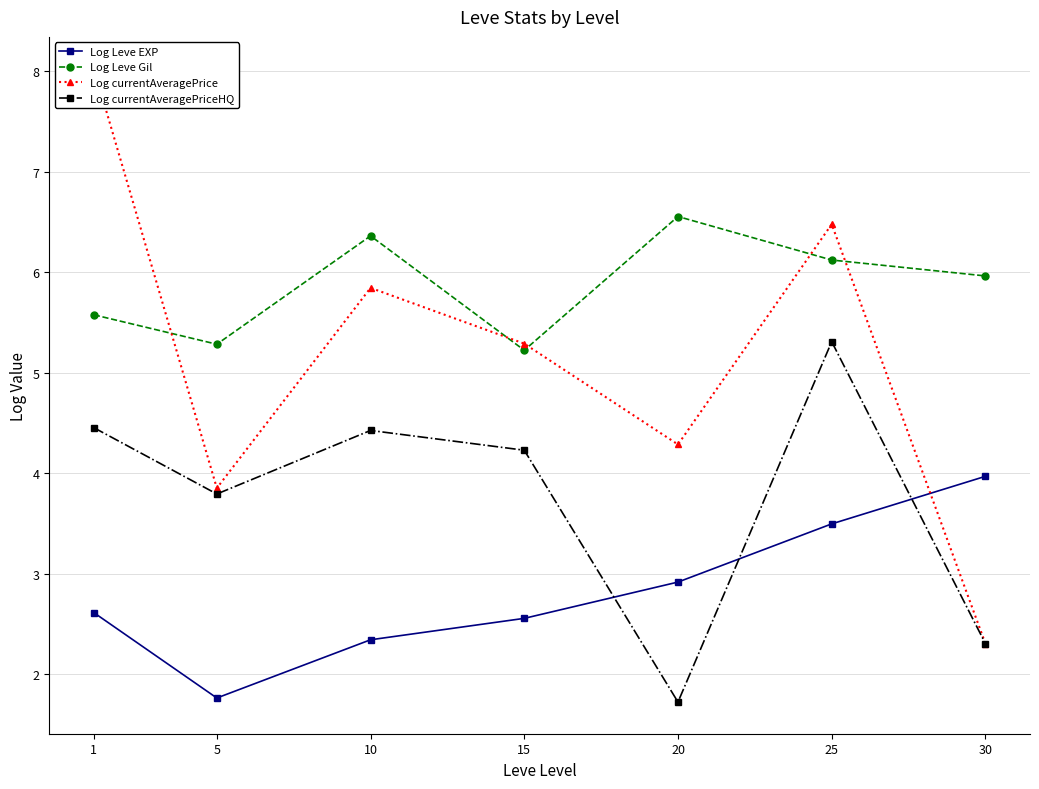

How many data points in Log Leve EXP are above 2?

6